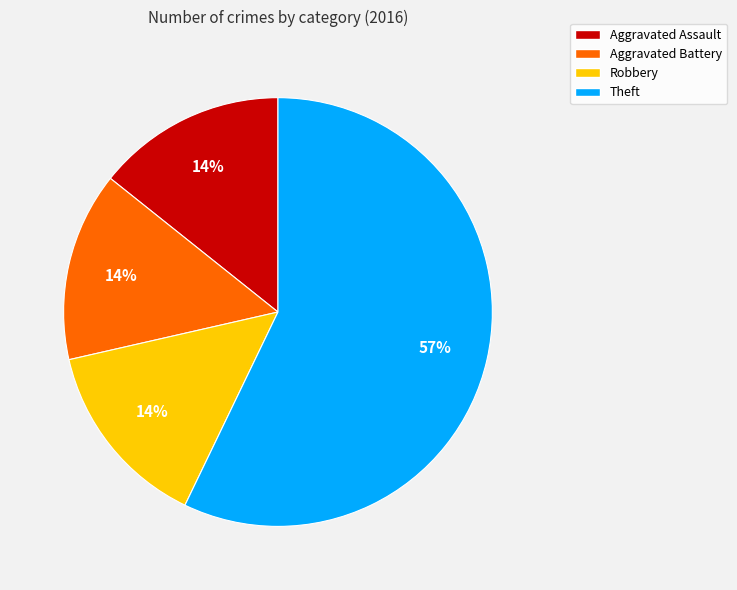

How many segments does this pie chart have?

4